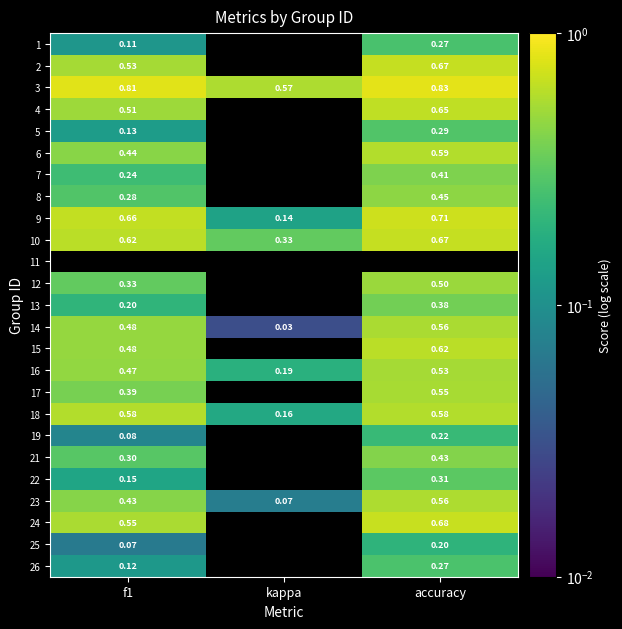

Is the value of 6 at f1 greater than the value of 21 at f1?

Yes